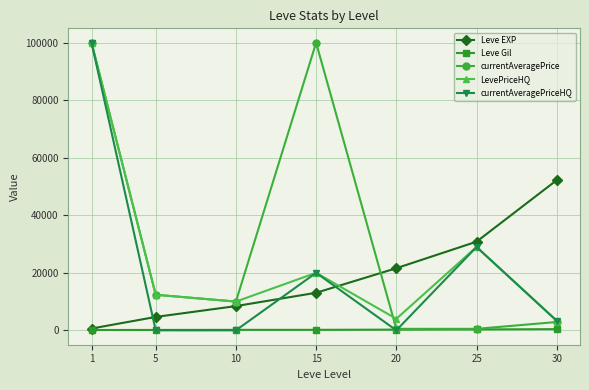

Rank the categories by Leve EXP value from highest to lowest.

30, 25, 20, 15, 10, 5, 1